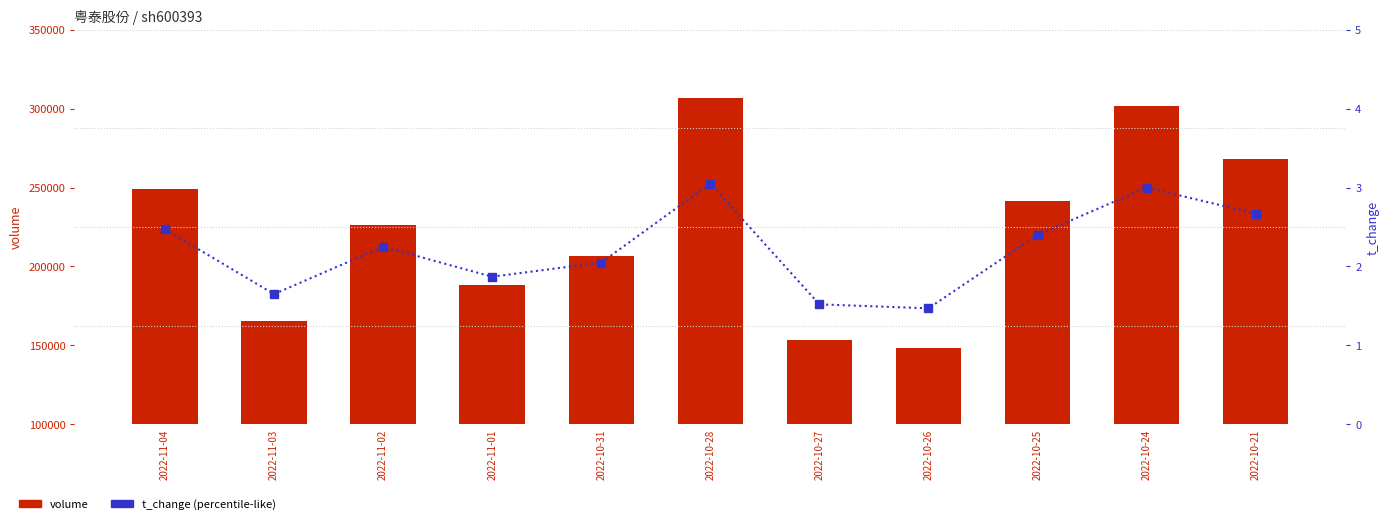

Where does the volume series first go above 226405?

2022-11-04